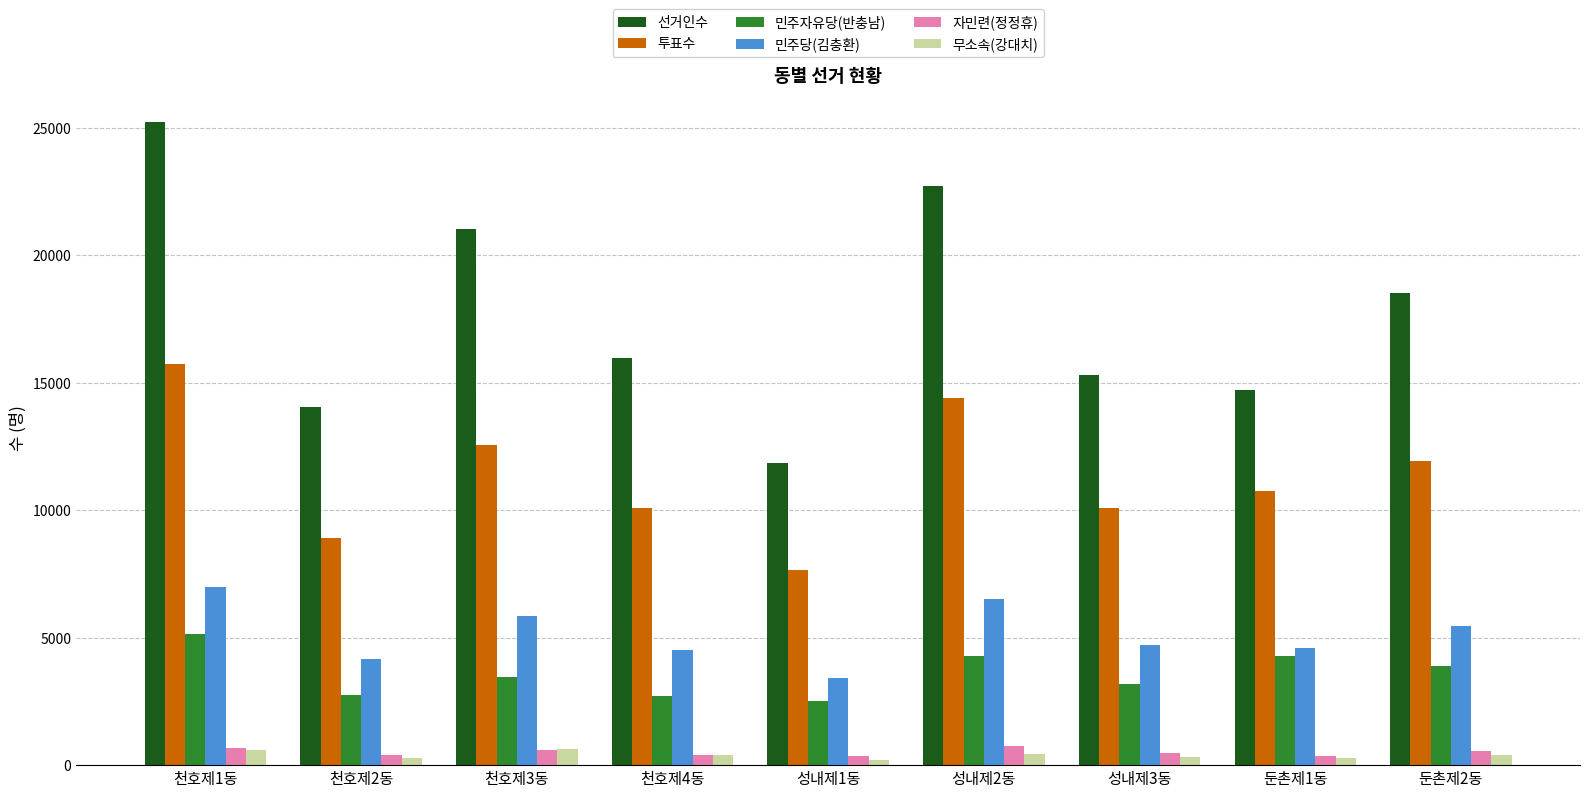

What is the sum of the 자민련(정정휴) values at 성내제3동 and 천호제3동?

1043